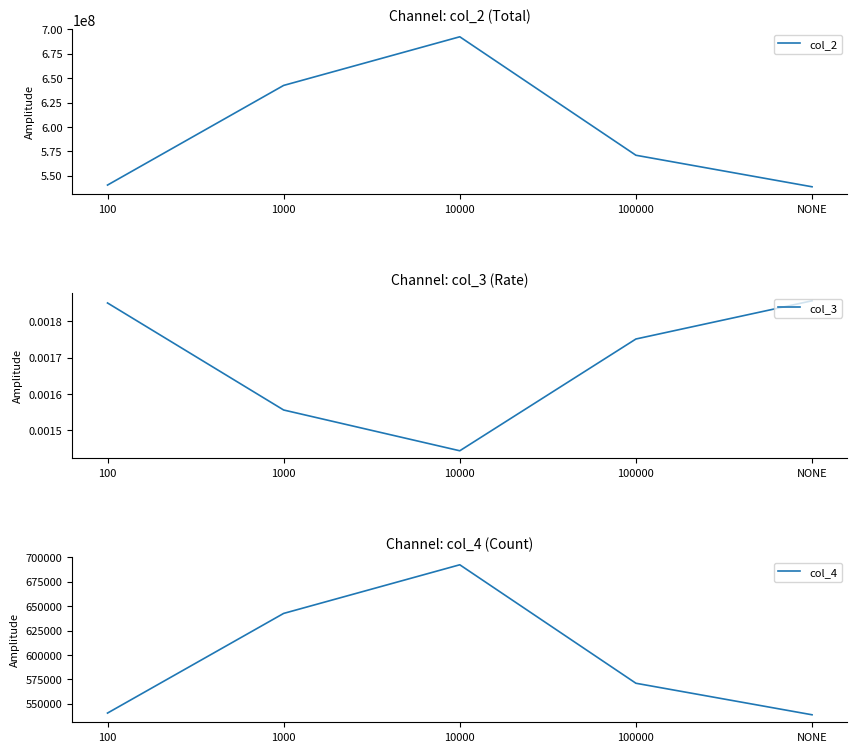

Where does the col_2 series first go above 571102000?

1000